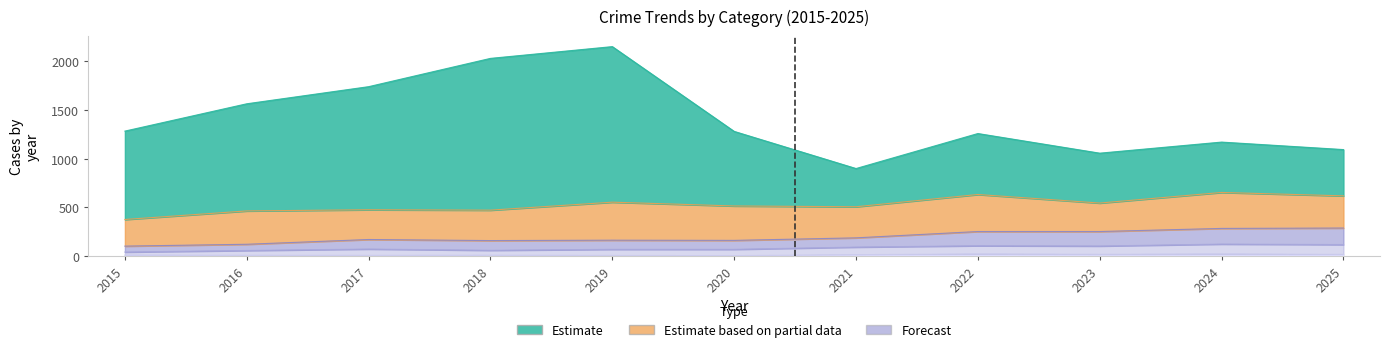

Does the chart display data point markers on the line(s)?

No